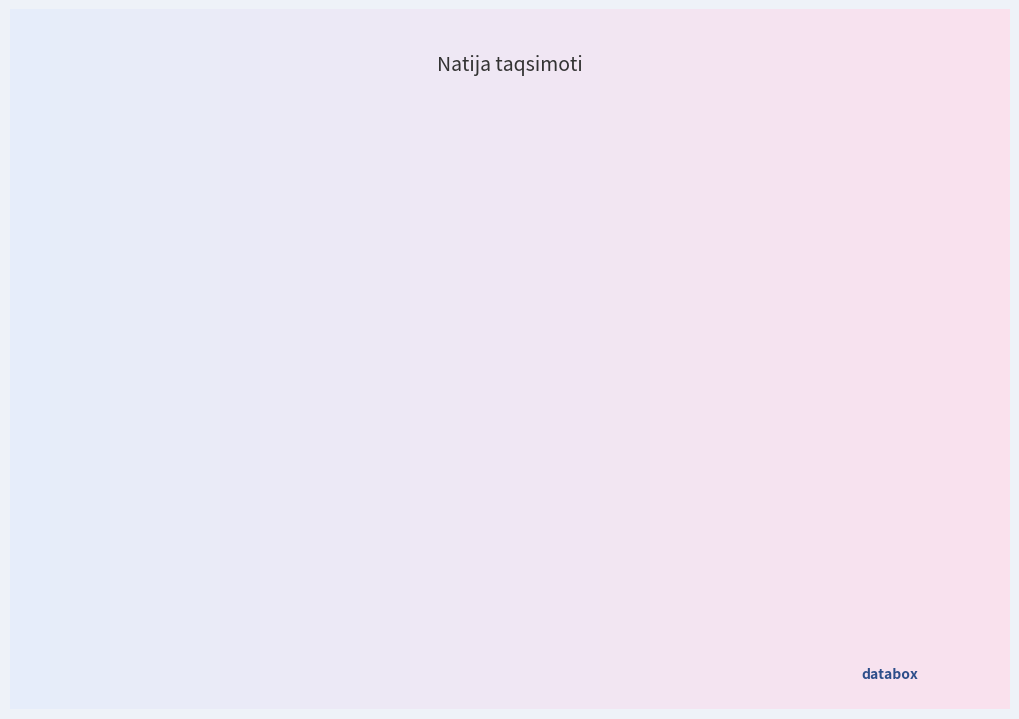

The 1-son katta slice represents 3% of the pie. True or false?

False